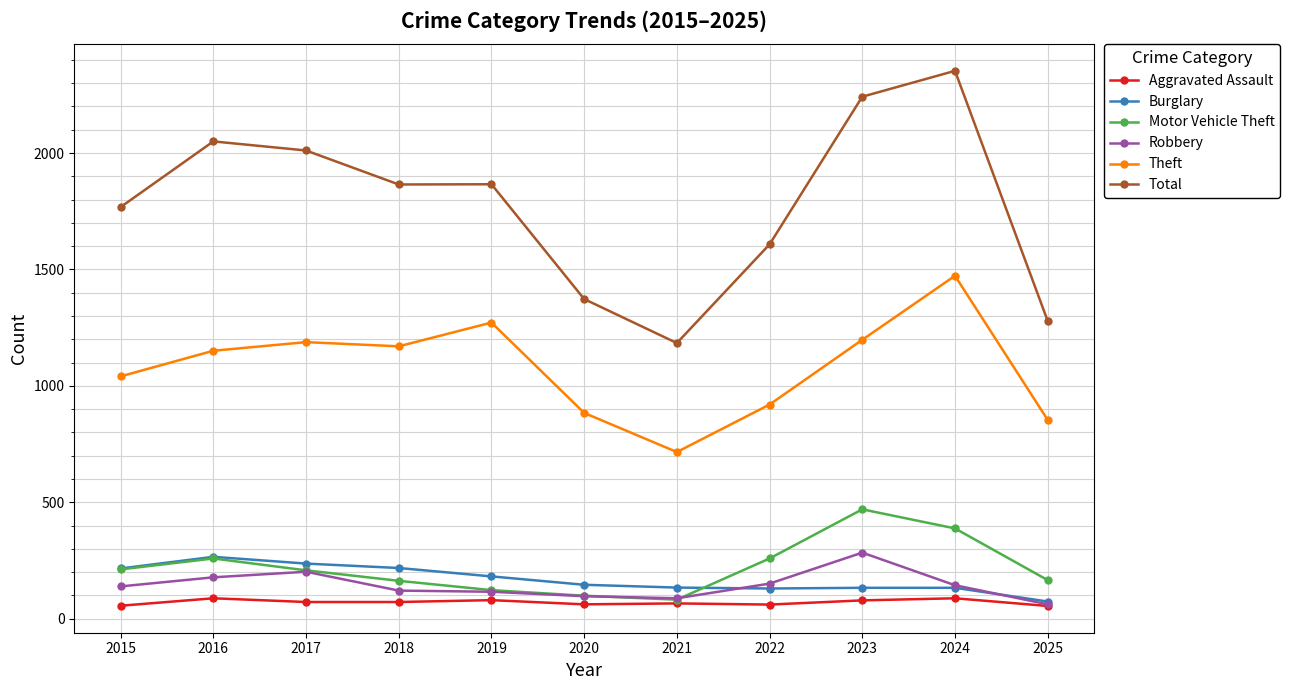

What are all the series names shown in the legend?

Aggravated Assault, Burglary, Motor Vehicle Theft, Robbery, Theft, Total